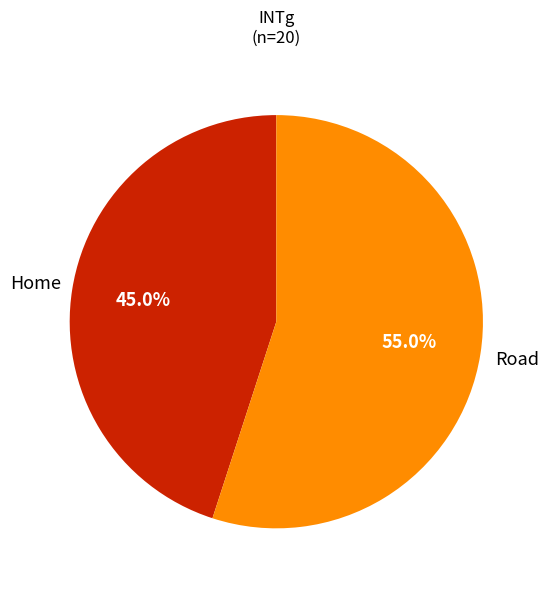

Combined, what portion of the pie is Road and Home?

100.0%